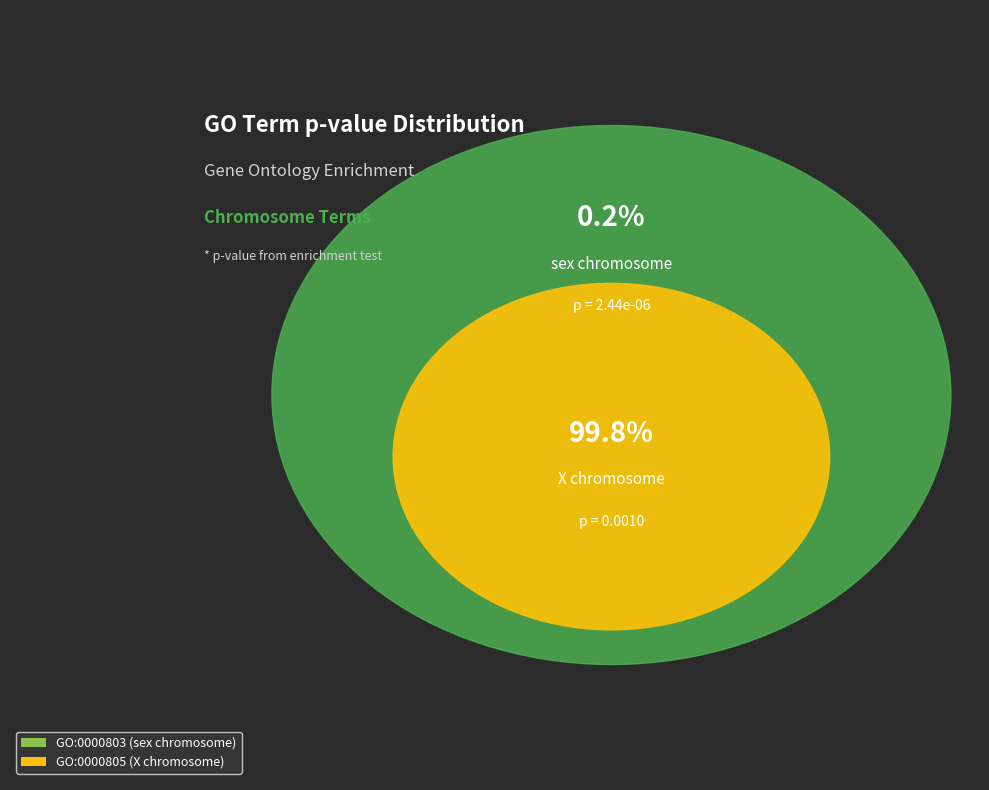

What percentage is the GO:0000805 (X chromosome) slice, to the nearest percent?

100%